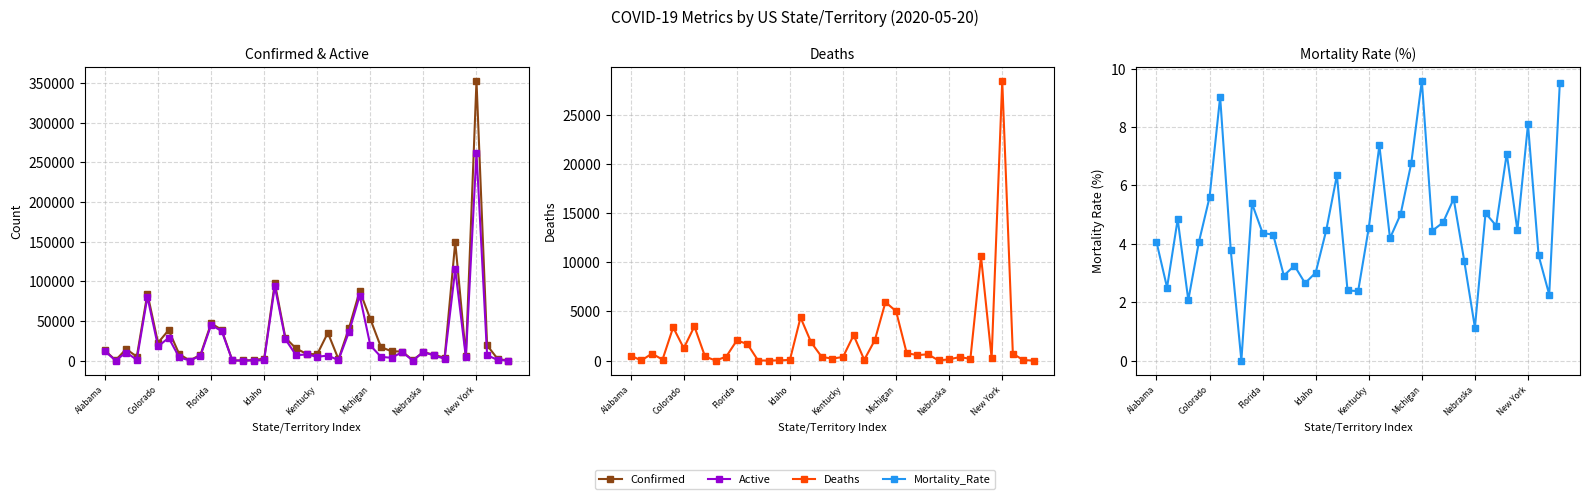

What is the difference between the second highest and second lowest values in the Confirmed series?

149484.0